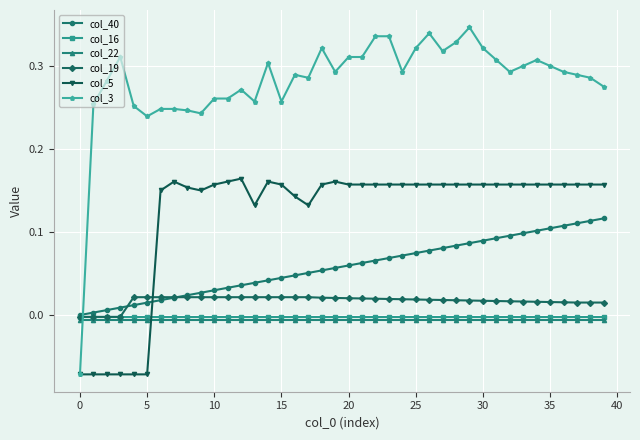

How many intersections are there between col_5 and col_19?

1